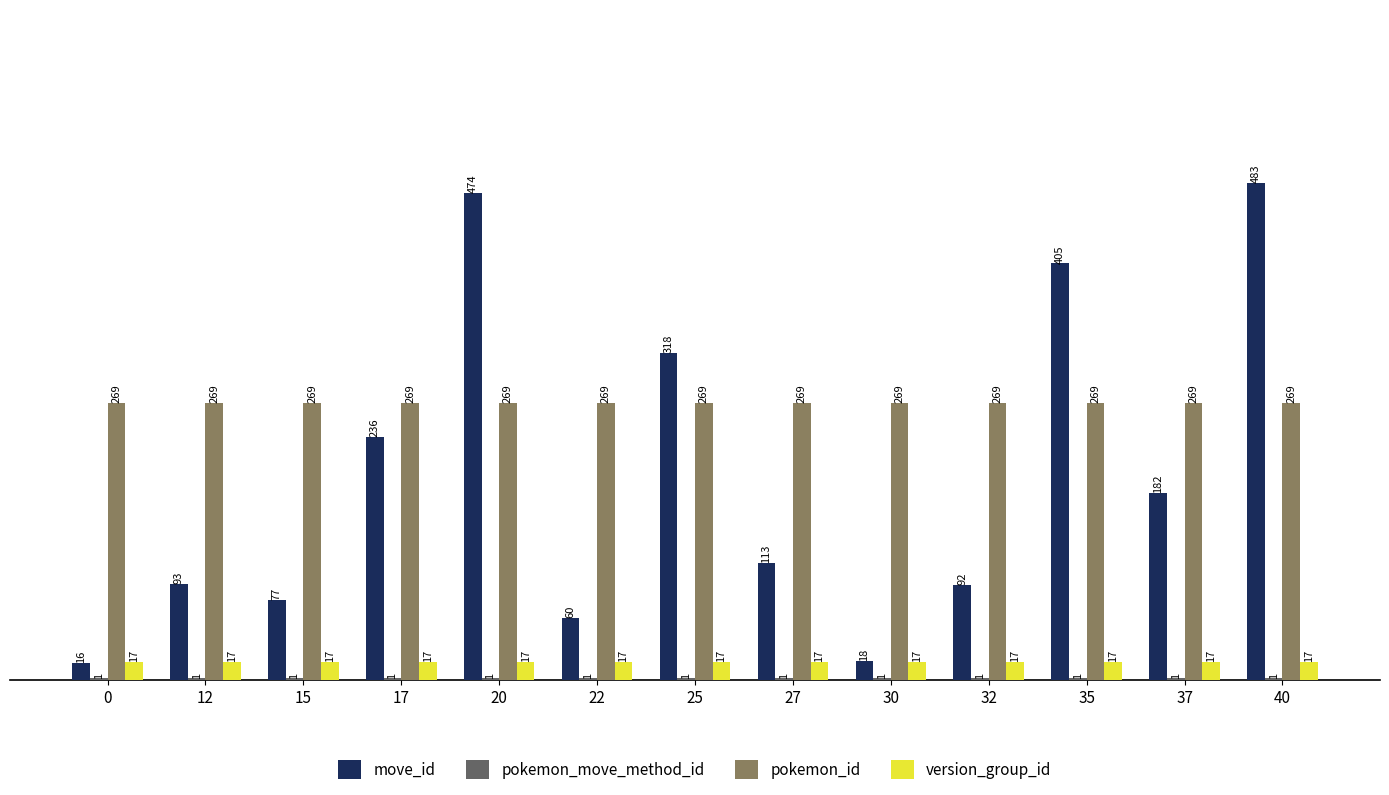

At which category does the chart reach its peak across all series?

40